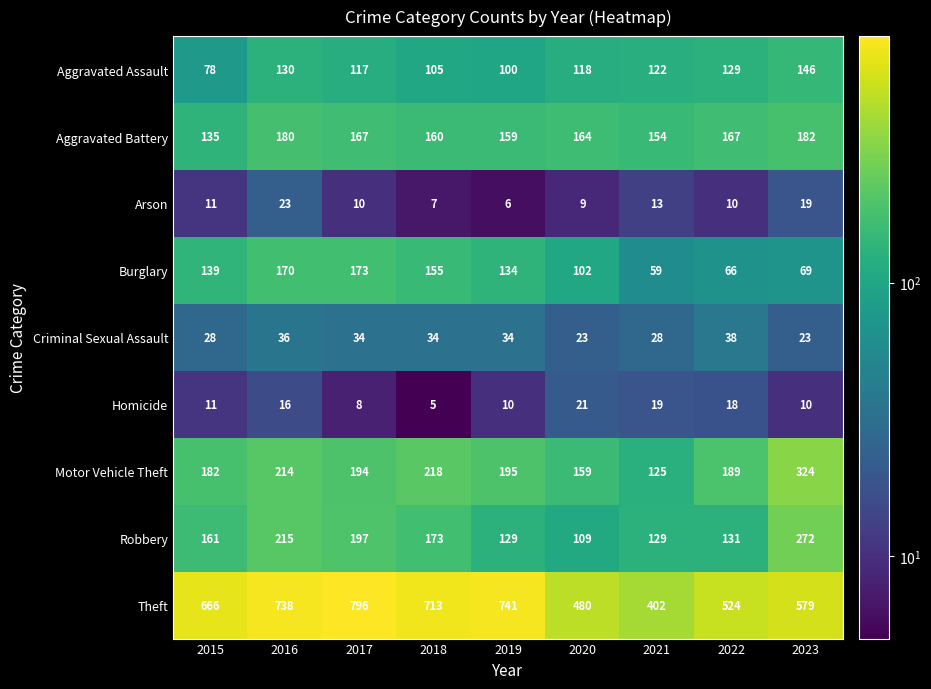

List the series in order of their peak value, lowest first.

Homicide, Arson, Criminal Sexual Assault, Aggravated Assault, Burglary, Aggravated Battery, Robbery, Motor Vehicle Theft, Theft